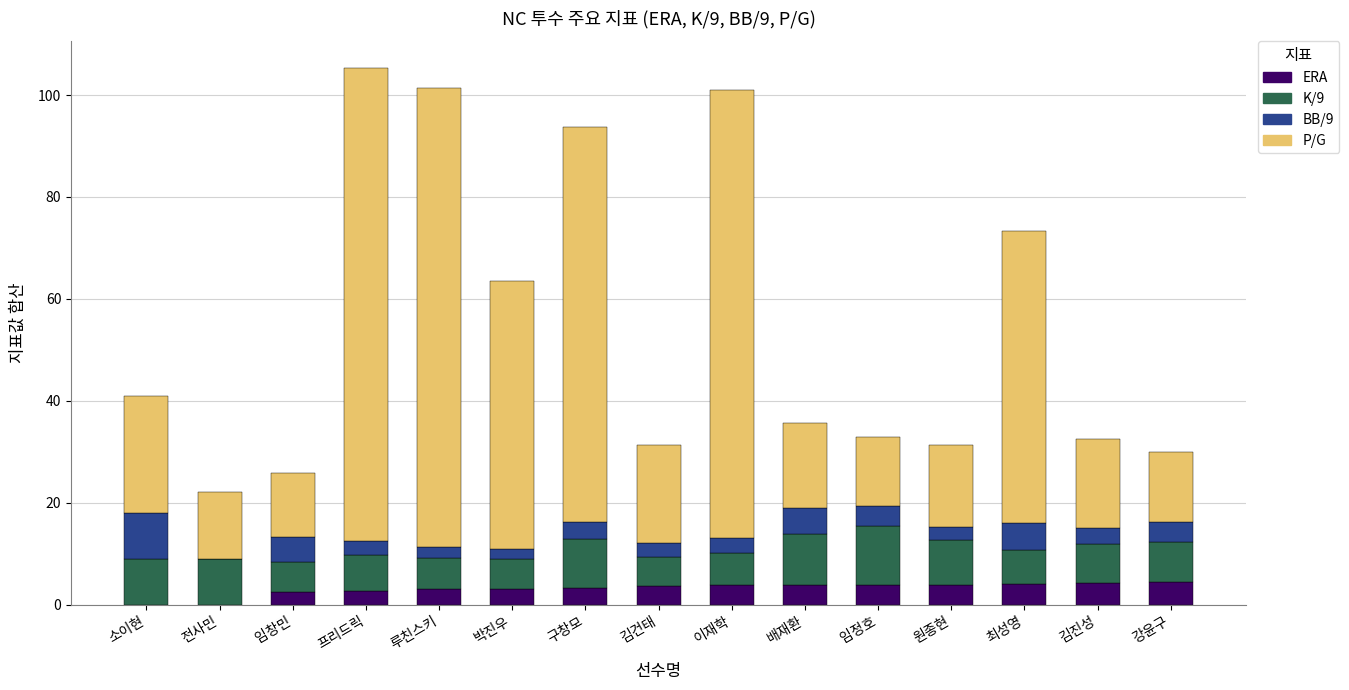

The value of ERA at 최성영 is 3.9. True or false?

True